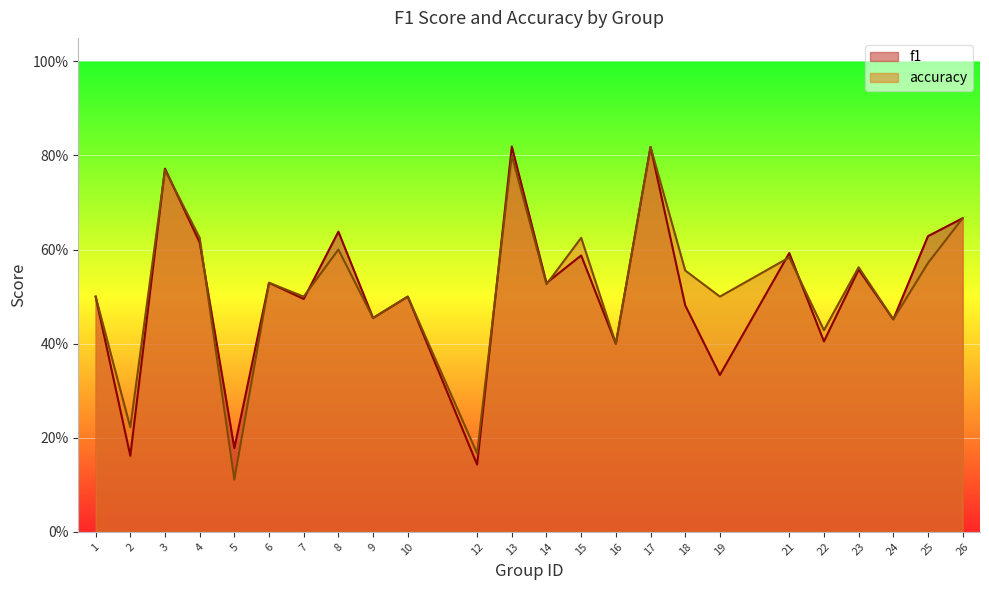

Which series has the largest range (max minus min)?

accuracy